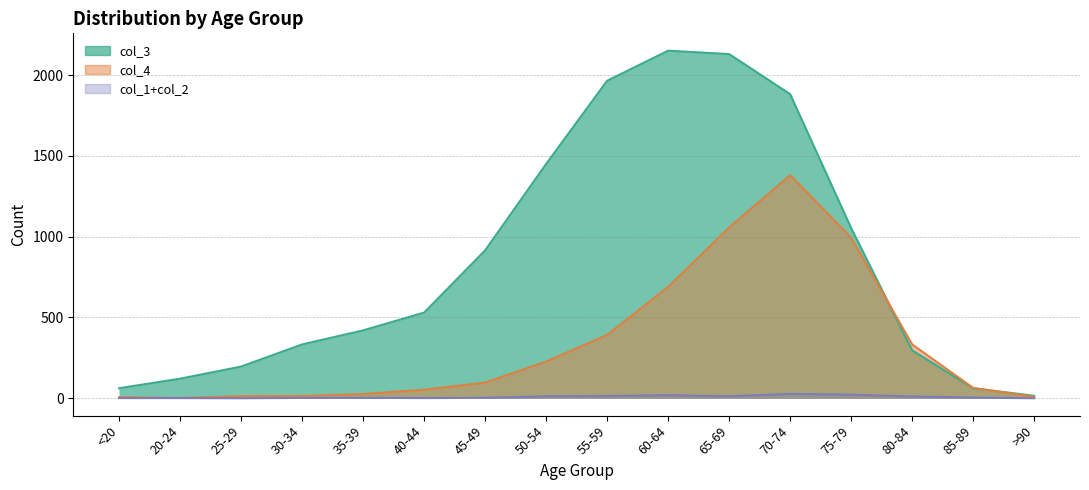

How many interior local peaks does the col_4 series have?

1